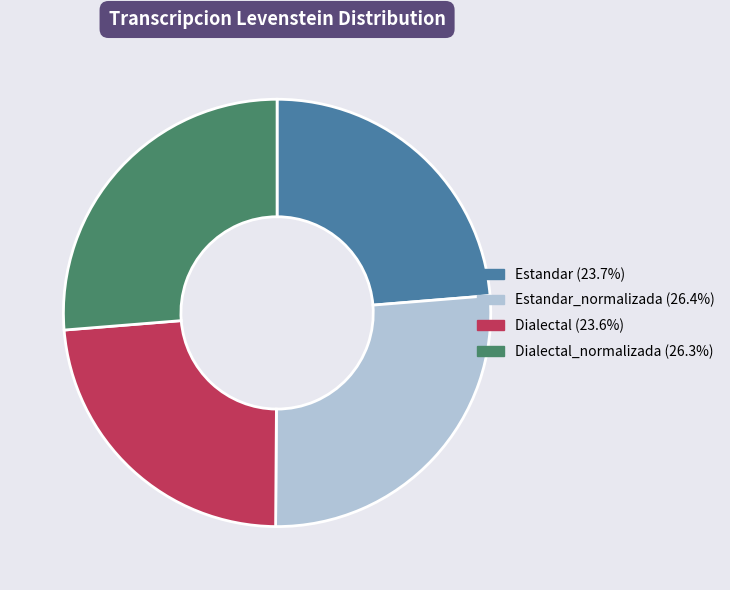

Is there any slice that represents more than half of the pie?

No